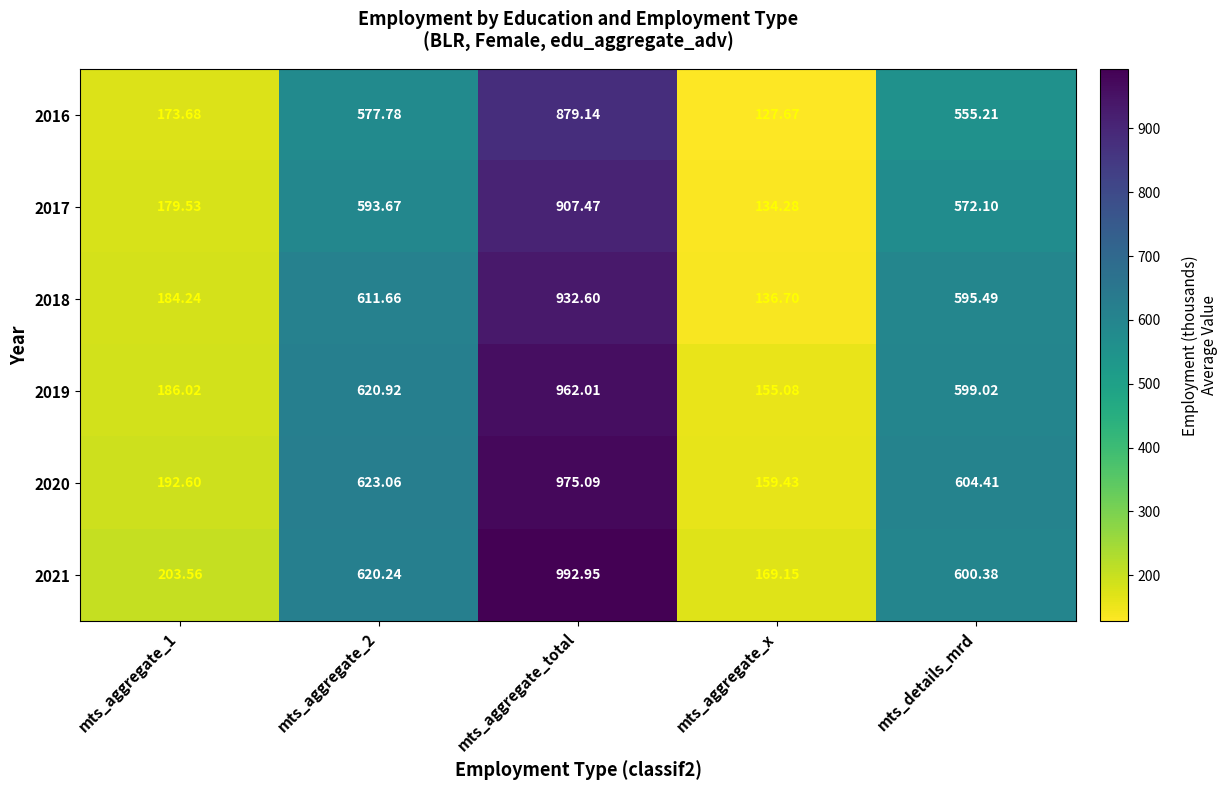

What is the total value across all series at mts_details_mrd?

3526.6